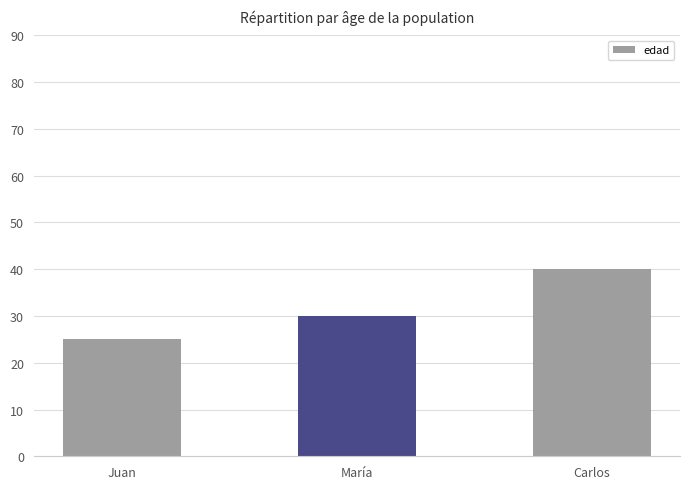

Reading left to right, what are all the values shown in this chart?

Juan=25	María=30	Carlos=40